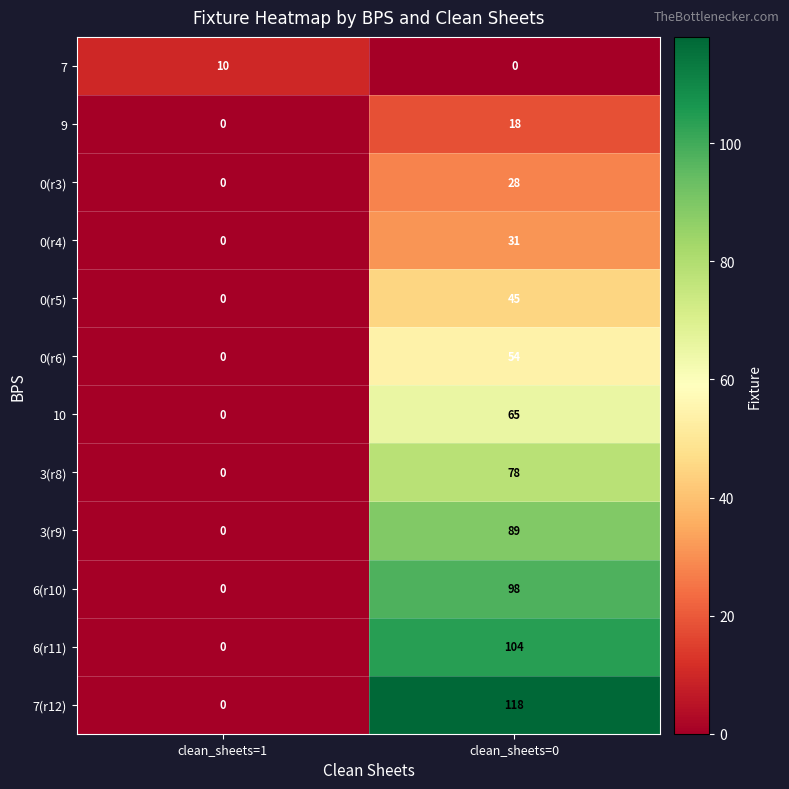

List the series in order of their peak value, highest first.

7(r12), 6(r11), 6(r10), 3(r9), 3(r8), 10, 0(r6), 0(r5), 0(r4), 0(r3), 9, 7